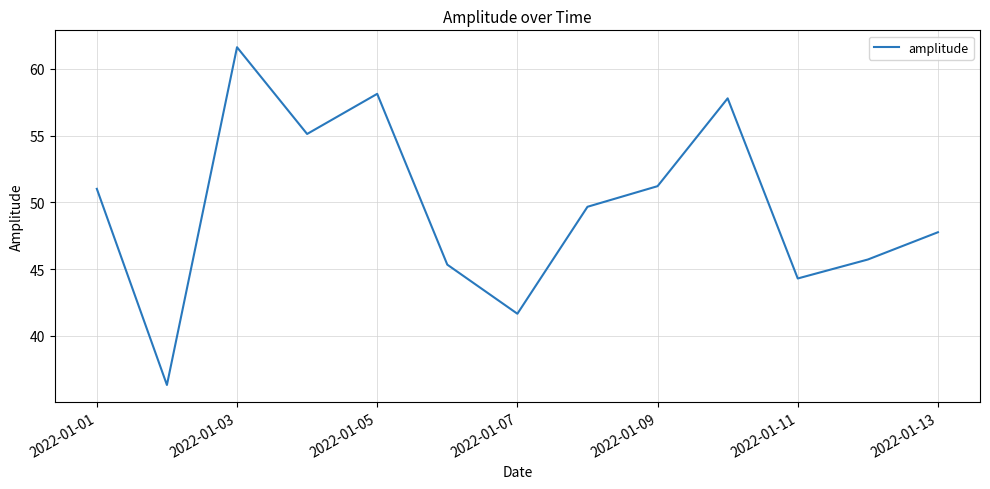

What is the minimum value shown in the chart?

36.3